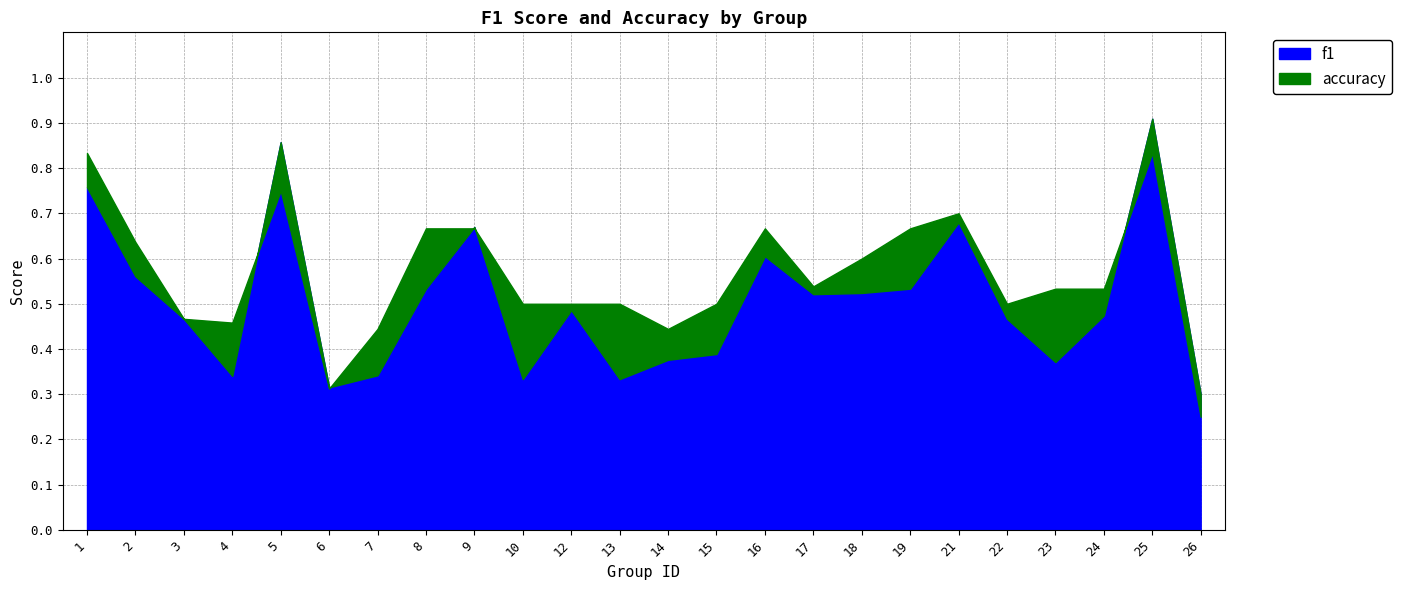

How many interior local peaks does the accuracy series have?

4